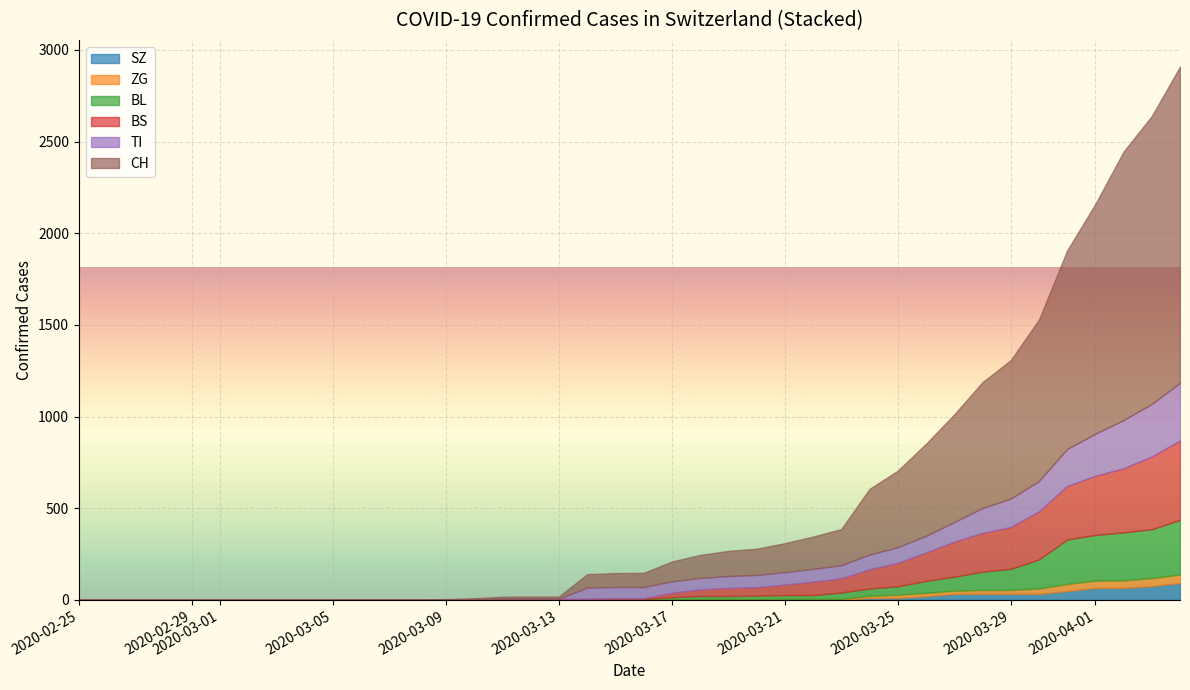

How many lines are shown in the chart?

6